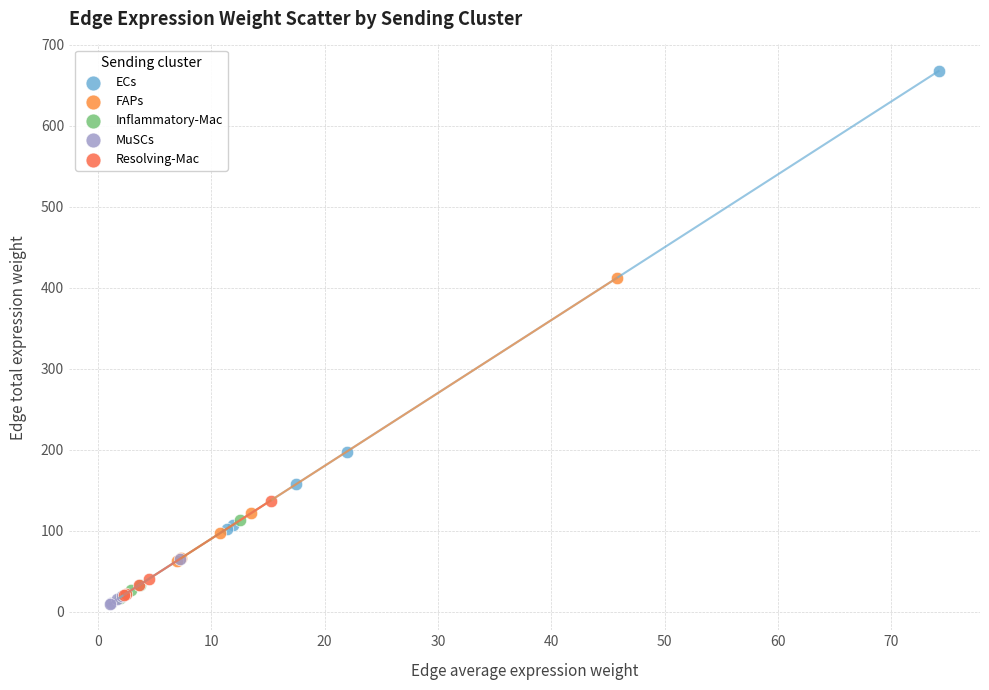

Which series contains the highest Y value?

ECs